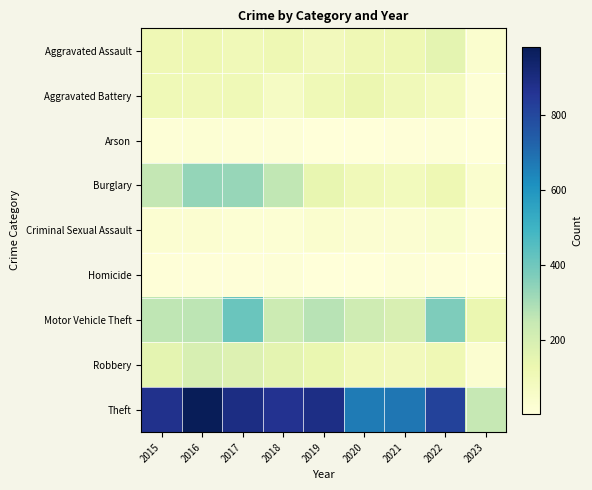

At how many categories does at least one series exceed 442?

8